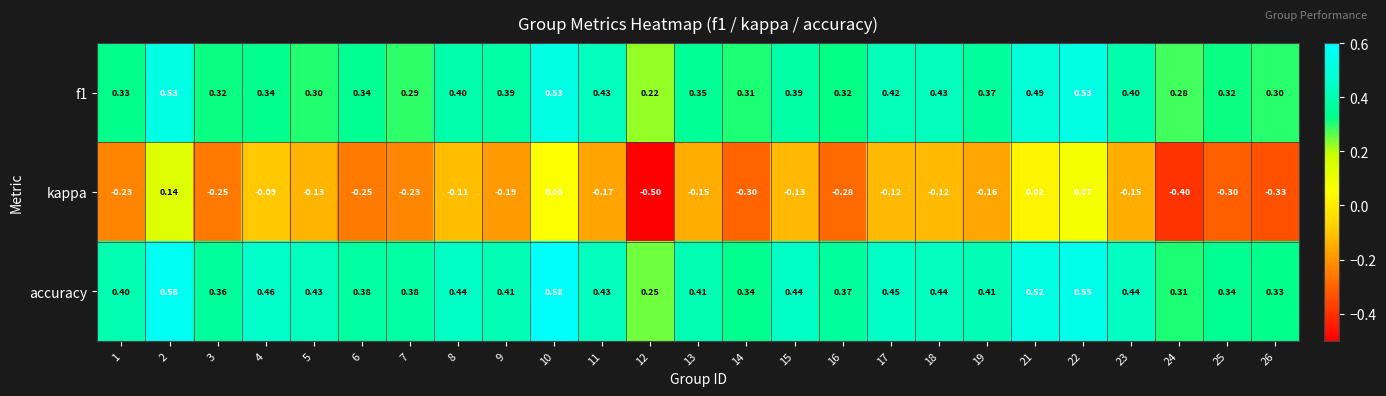

Is the value of kappa at 15 greater than the value of f1 at 1?

No